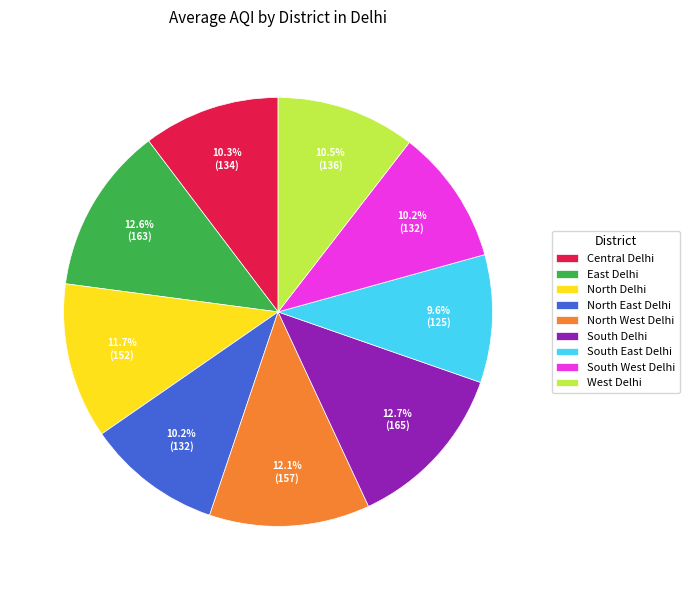

What percentage is the South Delhi slice, to the nearest percent?

13%